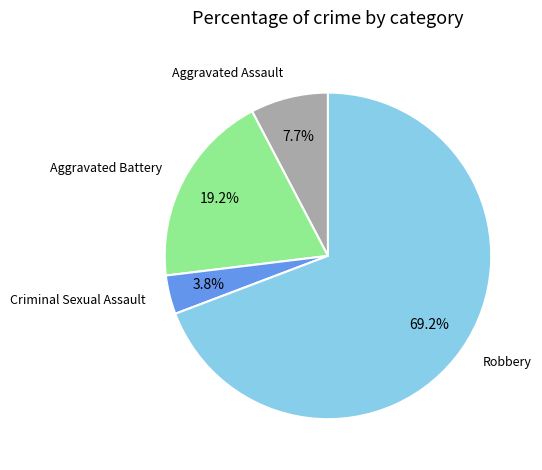

What percentage do Aggravated Assault and Criminal Sexual Assault together represent?

11.5%